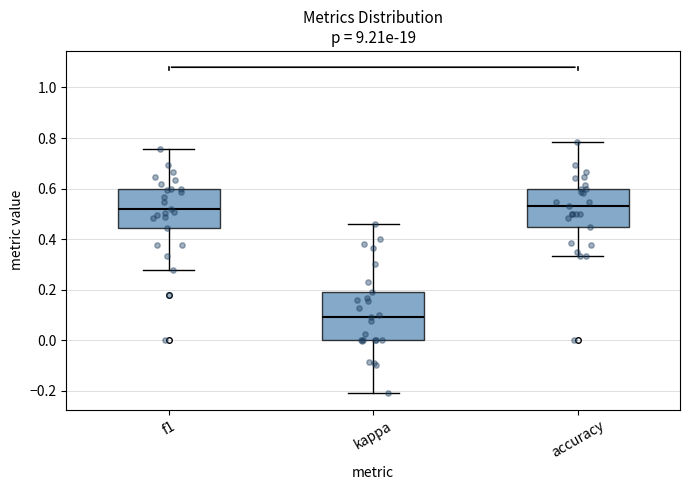

Which box is the tallest, from its lower edge to its upper edge?

kappa